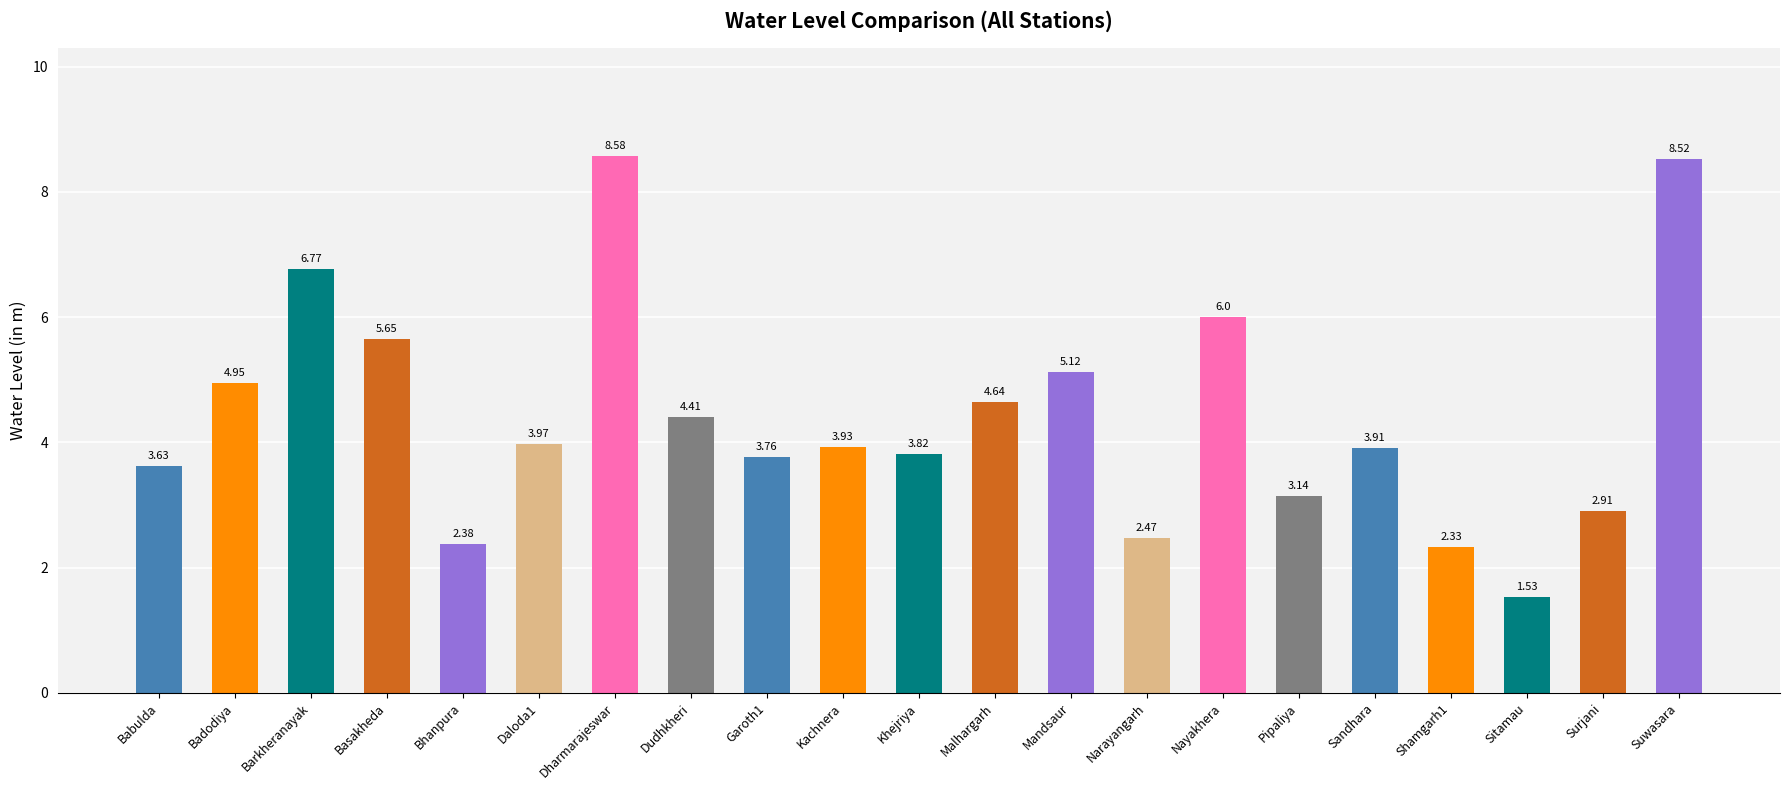

What is the maximum value shown in the chart?

8.6